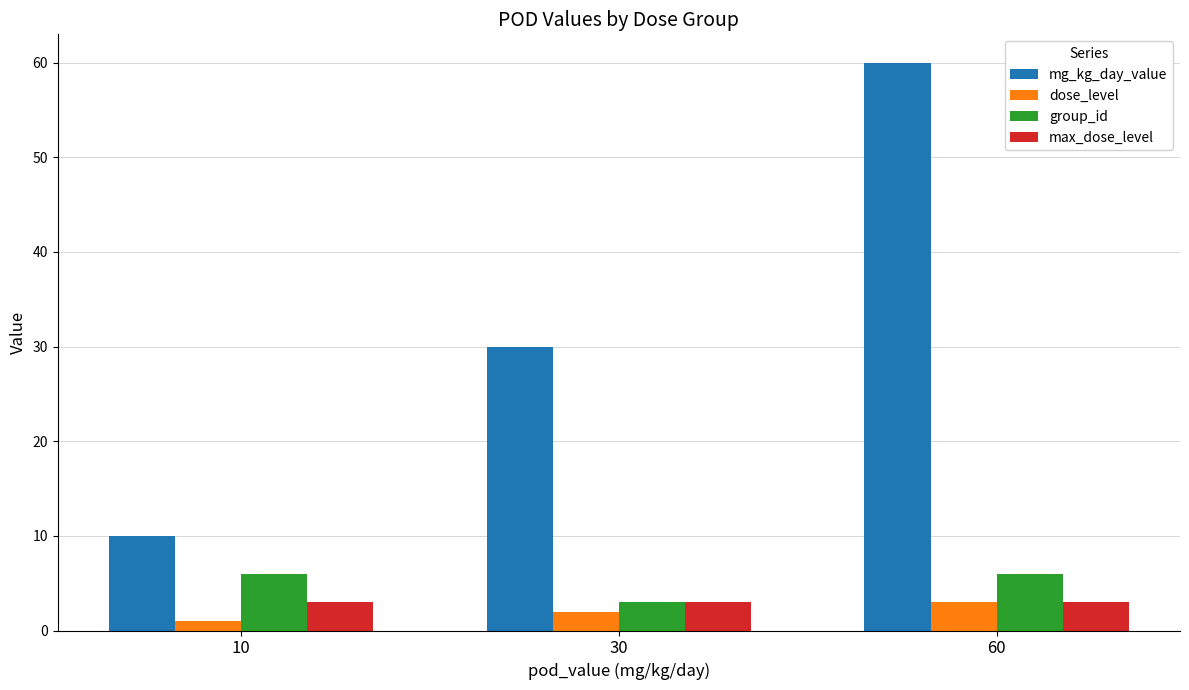

Reading left to right, extract all data points from this chart.

mg_kg_day_value: 10	30	60
dose_level: 1	2	3
group_id: 6	3	6
max_dose_level: 3	3	3